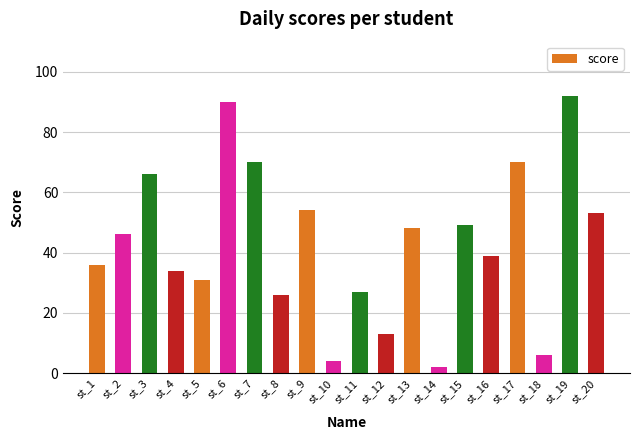

What is the value of the 10th bar from the left?

4